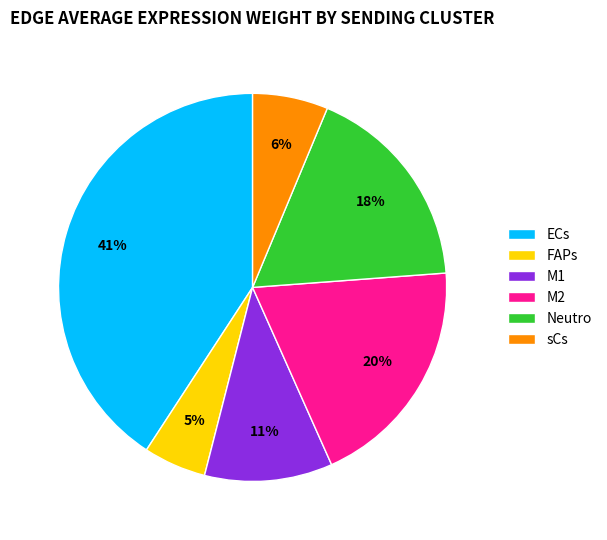

To the nearest percent, what is the combined percentage of M1 and sCs?

17%